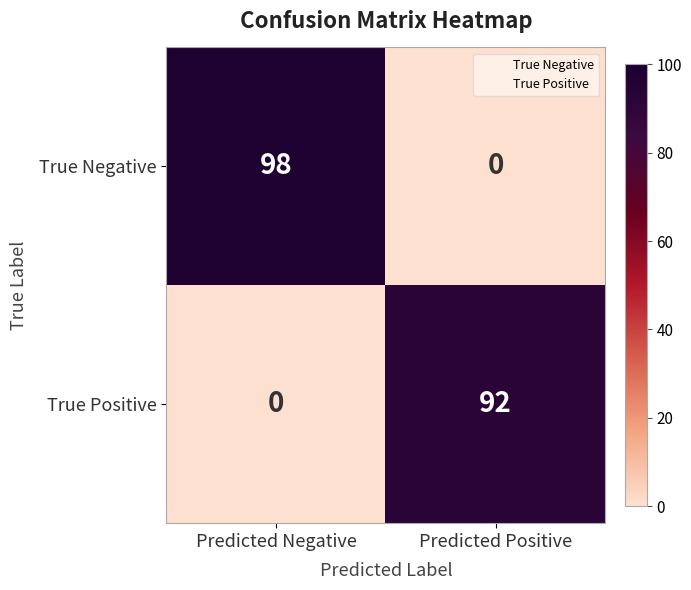

Reading left to right, extract all data points from this chart.

True Negative: Predicted Negative=98	Predicted Positive=0
True Positive: Predicted Negative=0	Predicted Positive=92